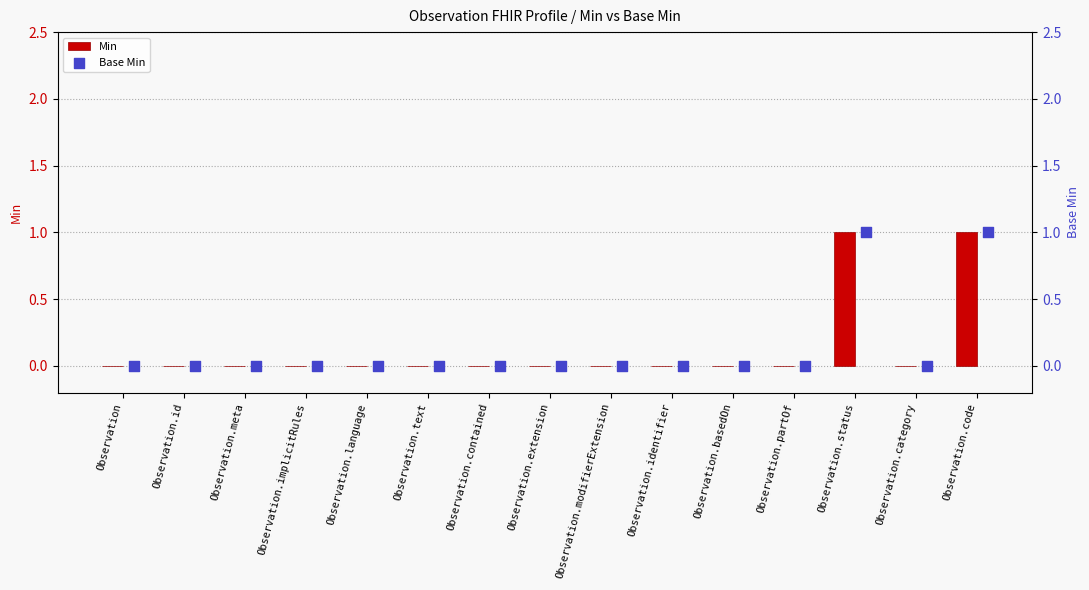

Which series has the largest total across all categories?

Min